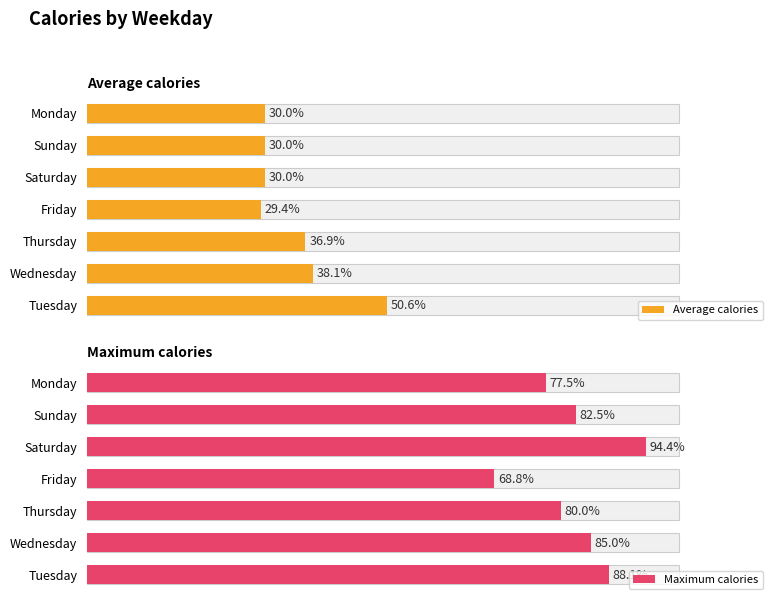

Which series has the widest spread of values?

Maximum calories